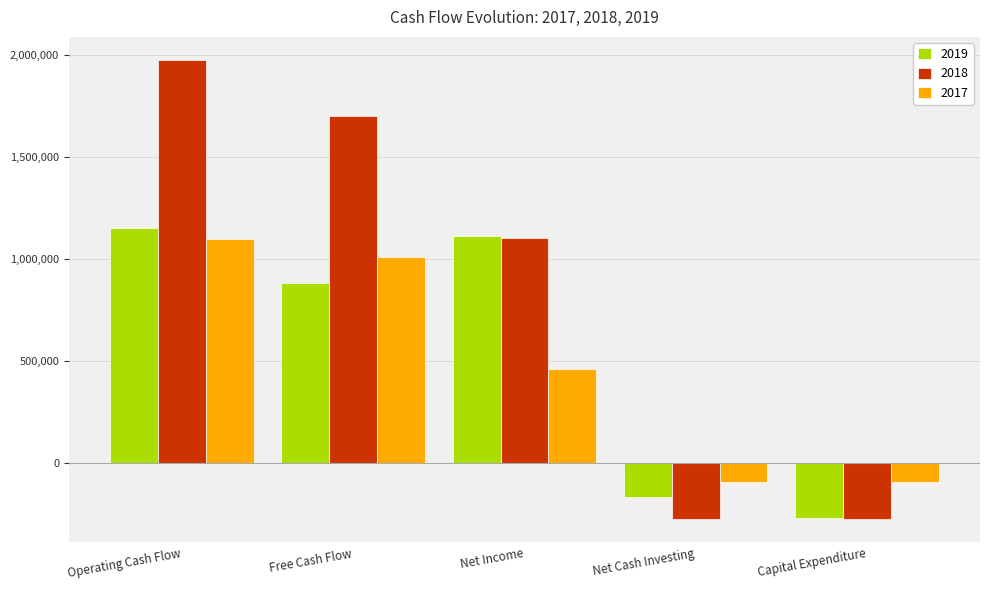

What are all the series names shown in the legend?

2019, 2018, 2017